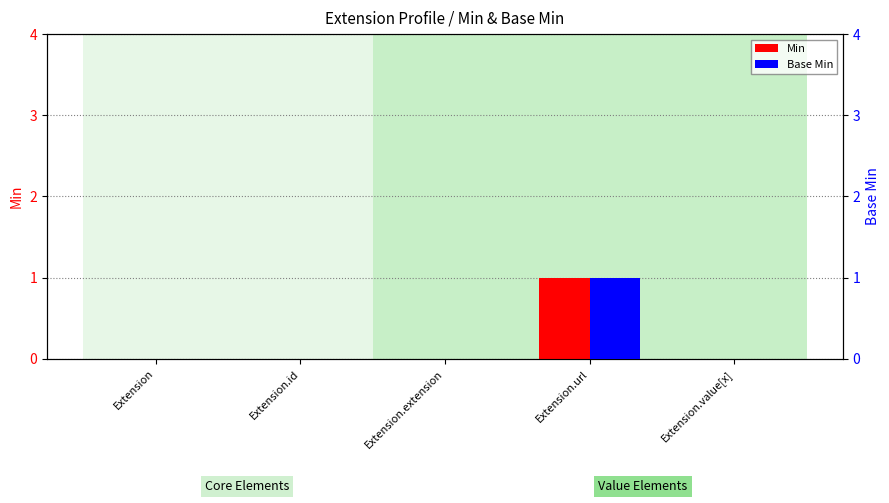

At which label does Base Min reach its minimum?

Extension